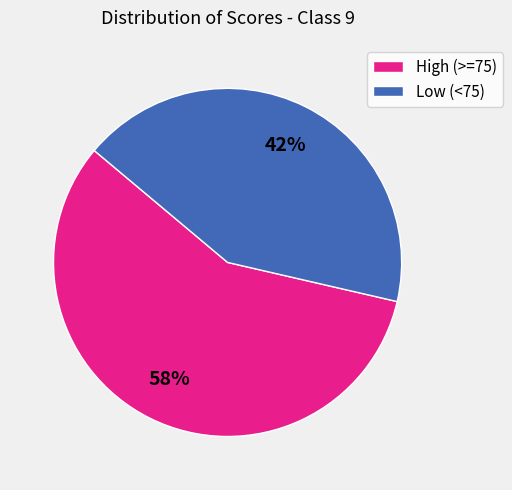

The Low (<75) slice represents 42% of the pie. True or false?

True